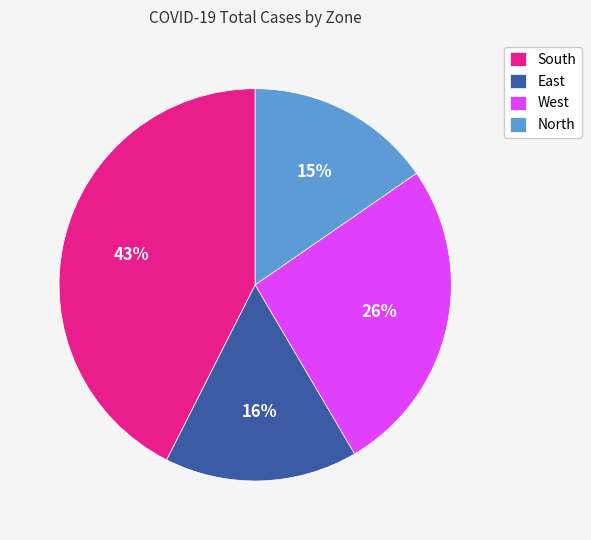

Which category has the smallest portion of the pie?

North